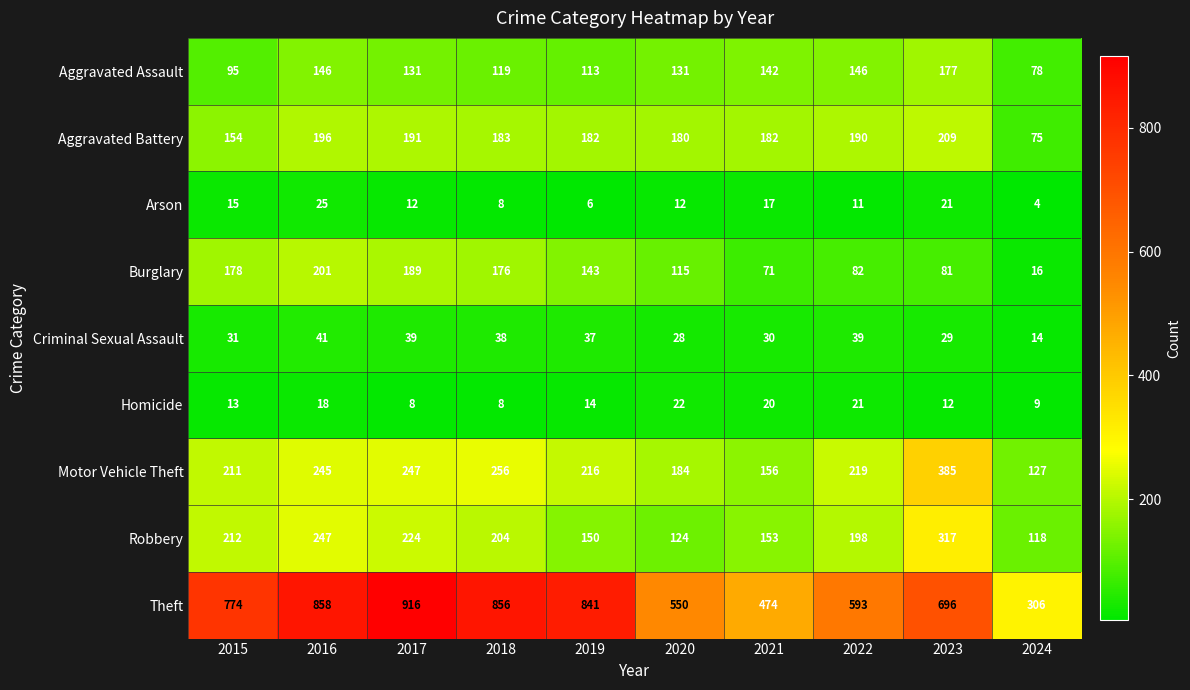

What is the total value across all series at 2023?

1927